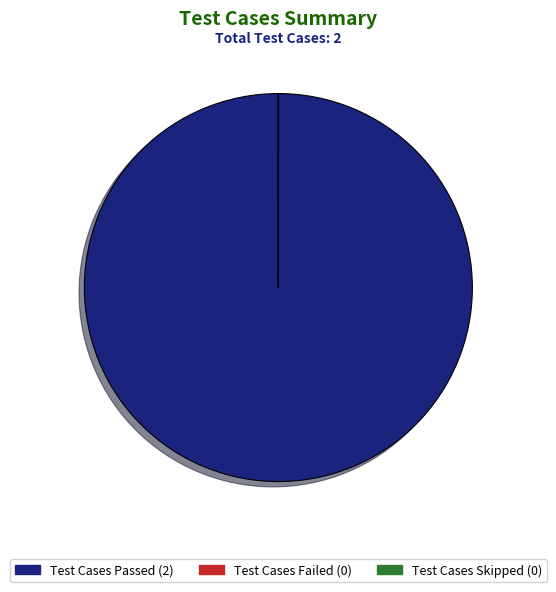

To the nearest percent, what percentage of the pie is Test Cases Passed?

100%